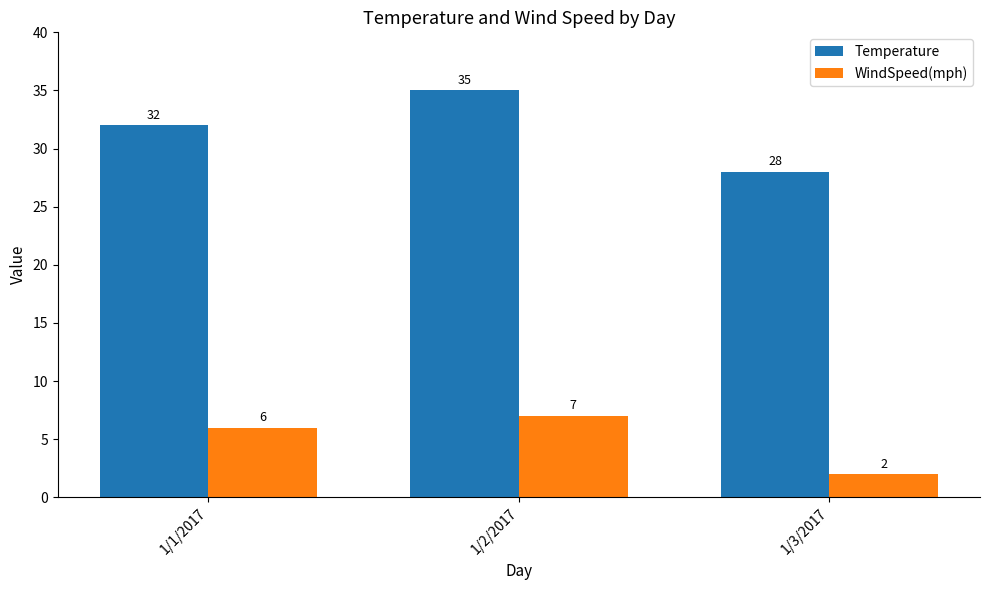

Read the WindSpeed(mph) value at 1/2/2017.

7